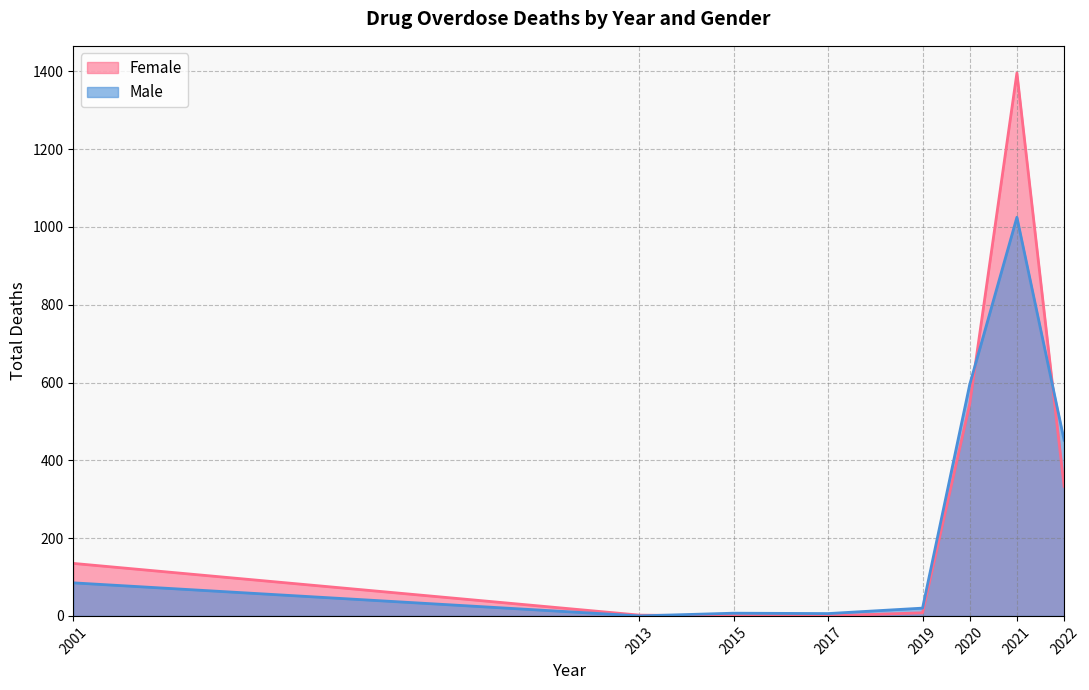

Rank the series by their maximum value, from highest to lowest.

Female, Male